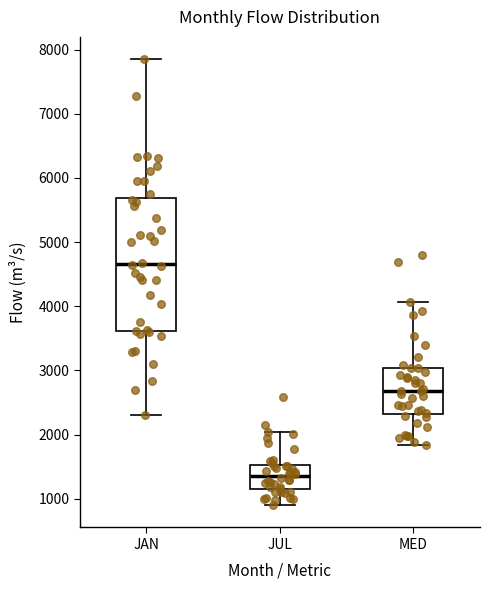

Where does the median line of the box for JUL sit on the y-axis? The values are not printed on the chart, so give them approximately, as read against the axis.

1400